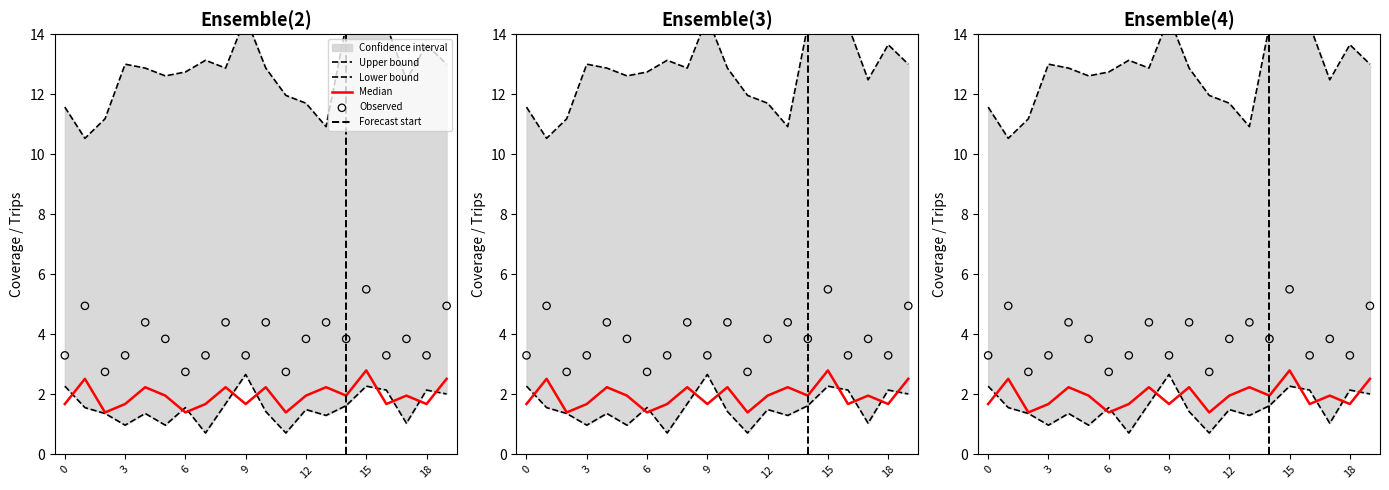

Is the value of Individual Coverage at 8 greater than the value of Number of Trips at 12?

No